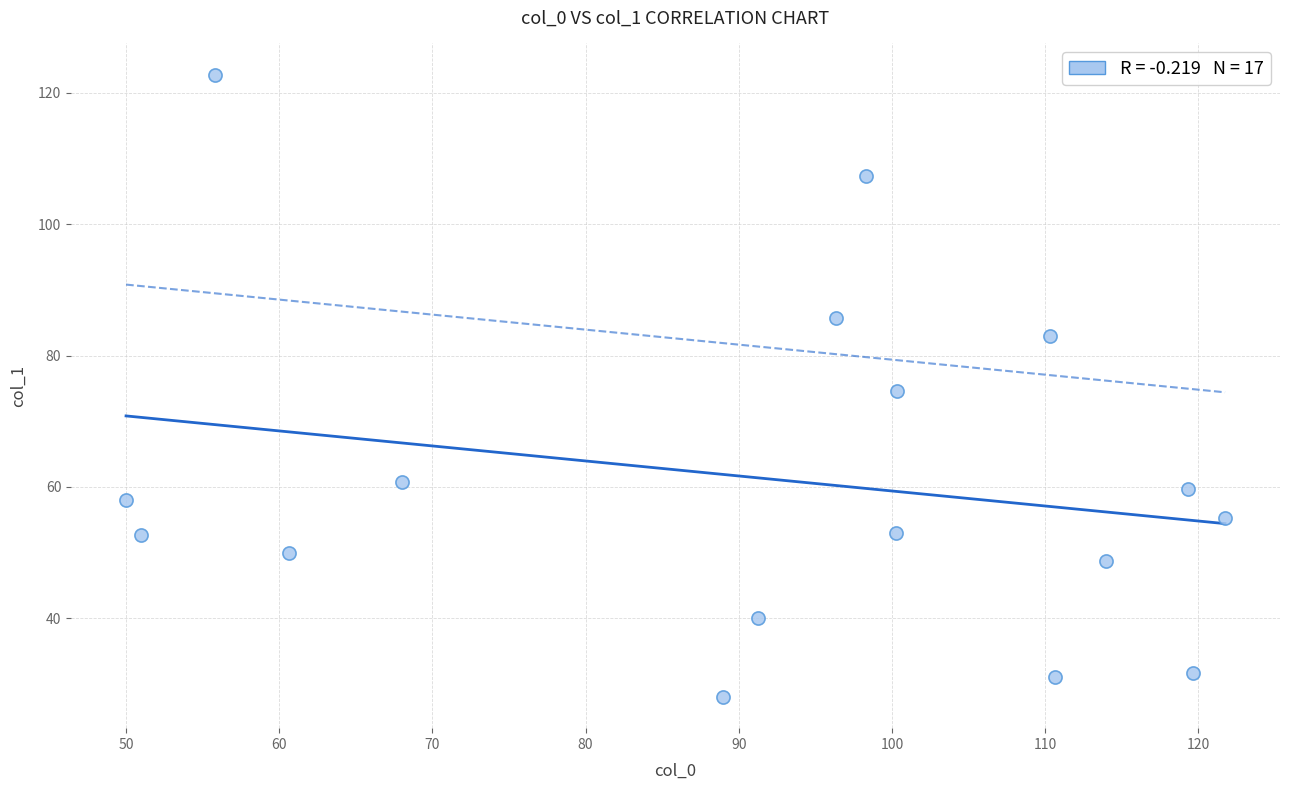

What is the range of Y values (max minus min)?

94.8